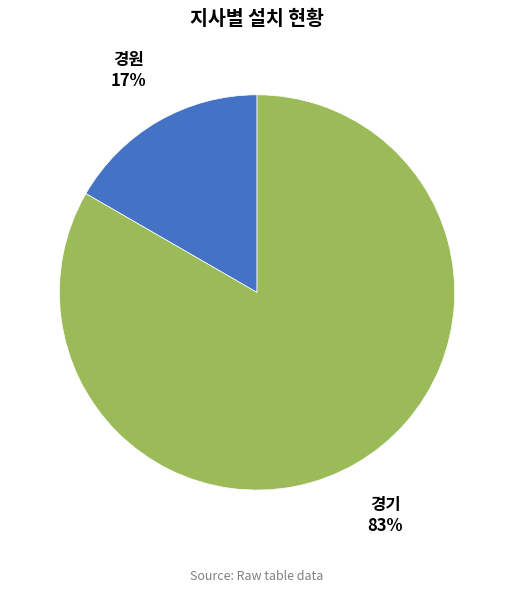

Which slice is the smallest?

경원